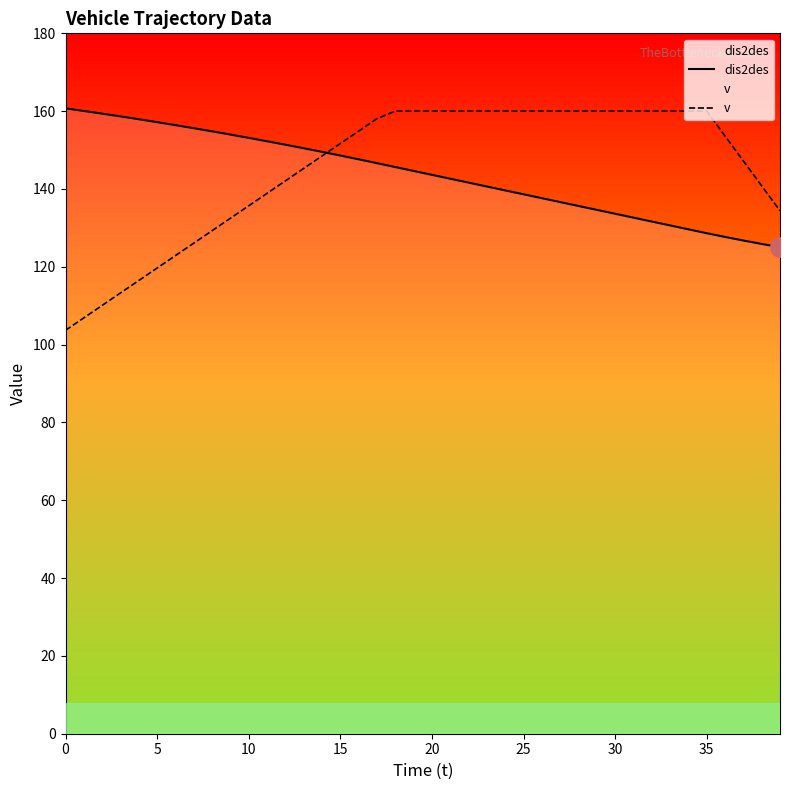

What are all the series names shown in the legend?

dis2des, v